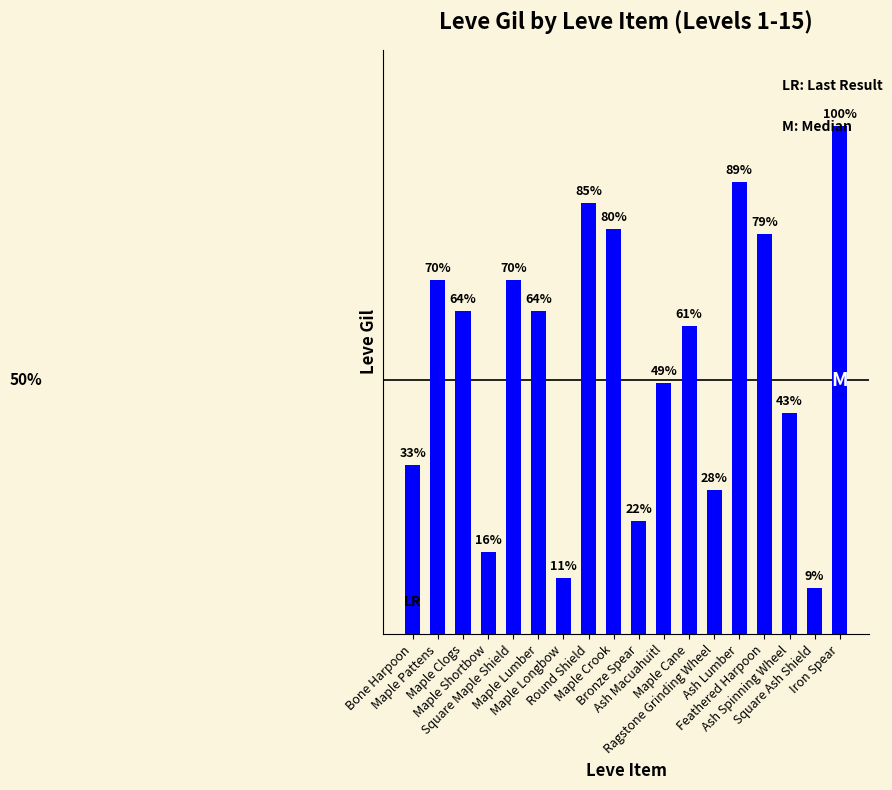

The chart shows a value of 239 at Feathered Harpoon. True or false?

False